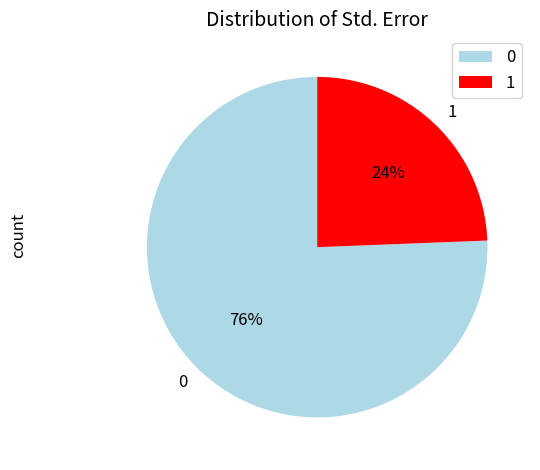

Combined, do 0 and 1 account for over 50%?

Yes